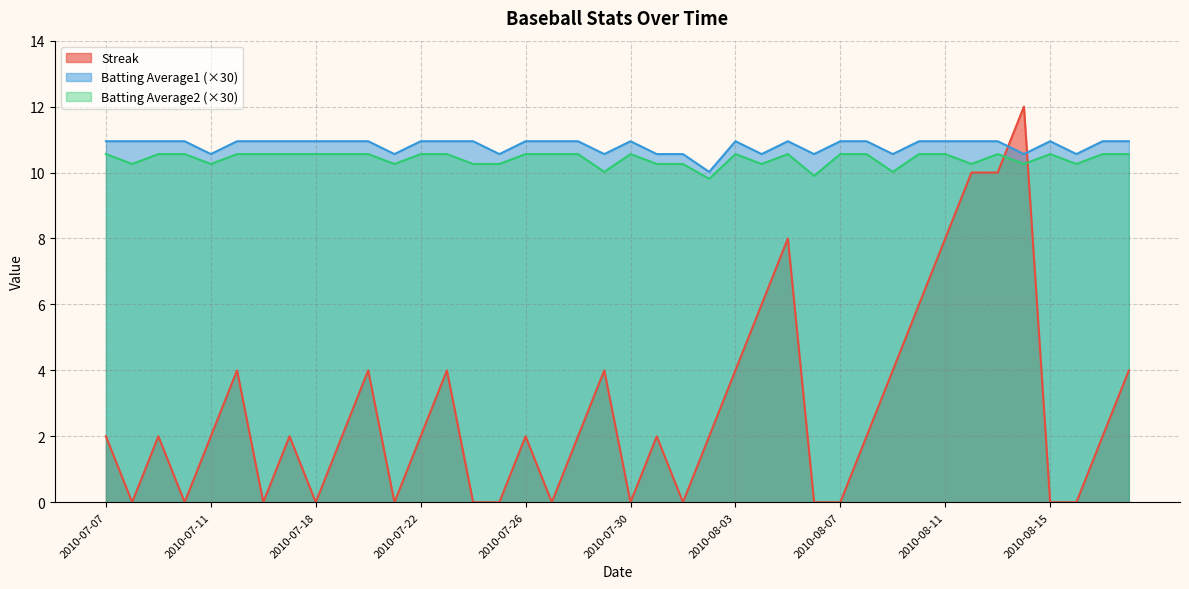

Reading left to right, transcribe all the data shown in this chart.

Streak: 2010-07-07=2.0	2010-07-08=0.0	2010-07-09=2.0	2010-07-10=0.0	2010-07-11=2.0	2010-07-15=4.0	2010-07-16=0.0	2010-07-17=2.0	2010-07-18=0.0	2010-07-19=2.0	2010-07-20=4.0	2010-07-21=0.0	2010-07-22=2.0	2010-07-23=4.0	2010-07-24=0.0	2010-07-25=0.0	2010-07-26=2.0	2010-07-27=0.0	2010-07-28=2.0	2010-07-29=4.0	2010-07-30=0.0	2010-07-31=2.0	2010-08-01=0.0	2010-08-02=2.0	2010-08-03=4.0	2010-08-04=6.0	2010-08-05=8.0	2010-08-06=0.0	2010-08-07=0.0	2010-08-08=2.0	2010-08-09=4.0	2010-08-10=6.0	2010-08-11=8.0	2010-08-12=10.0	2010-08-13=10.0	2010-08-14=12.0	2010-08-15=0.0	2010-08-16=0.0	2010-08-17=2.0	2010-08-18=4.0
Batting Average2: 2010-07-07=10.6	2010-07-08=10.3	2010-07-09=10.6	2010-07-10=10.6	2010-07-11=10.3	2010-07-15=10.6	2010-07-16=10.6	2010-07-17=10.6	2010-07-18=10.6	2010-07-19=10.6	2010-07-20=10.6	2010-07-21=10.3	2010-07-22=10.6	2010-07-23=10.6	2010-07-24=10.3	2010-07-25=10.3	2010-07-26=10.6	2010-07-27=10.6	2010-07-28=10.6	2010-07-29=10.0	2010-07-30=10.6	2010-07-31=10.3	2010-08-01=10.3	2010-08-02=9.8	2010-08-03=10.6	2010-08-04=10.3	2010-08-05=10.6	2010-08-06=9.9	2010-08-07=10.6	2010-08-08=10.6	2010-08-09=10.0	2010-08-10=10.6	2010-08-11=10.6	2010-08-12=10.3	2010-08-13=10.6	2010-08-14=10.3	2010-08-15=10.6	2010-08-16=10.3	2010-08-17=10.6	2010-08-18=10.6
Batting Average1: 2010-07-07=10.9	2010-07-08=10.9	2010-07-09=10.9	2010-07-10=10.9	2010-07-11=10.6	2010-07-15=10.9	2010-07-16=10.9	2010-07-17=10.9	2010-07-18=10.9	2010-07-19=10.9	2010-07-20=10.9	2010-07-21=10.6	2010-07-22=10.9	2010-07-23=10.9	2010-07-24=10.9	2010-07-25=10.6	2010-07-26=10.9	2010-07-27=10.9	2010-07-28=10.9	2010-07-29=10.6	2010-07-30=10.9	2010-07-31=10.6	2010-08-01=10.6	2010-08-02=10.0	2010-08-03=10.9	2010-08-04=10.6	2010-08-05=10.9	2010-08-06=10.6	2010-08-07=10.9	2010-08-08=10.9	2010-08-09=10.6	2010-08-10=10.9	2010-08-11=10.9	2010-08-12=10.9	2010-08-13=10.9	2010-08-14=10.6	2010-08-15=10.9	2010-08-16=10.6	2010-08-17=10.9	2010-08-18=10.9